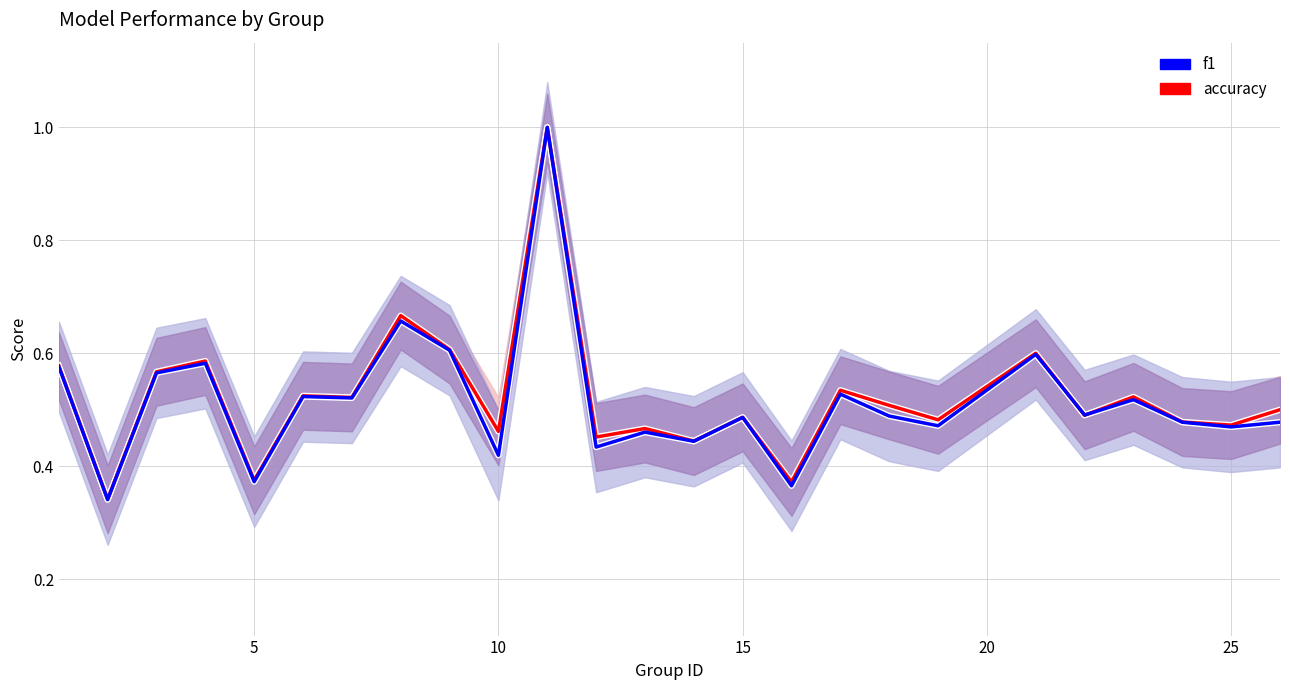

How many interior local valleys does the accuracy series have?

10